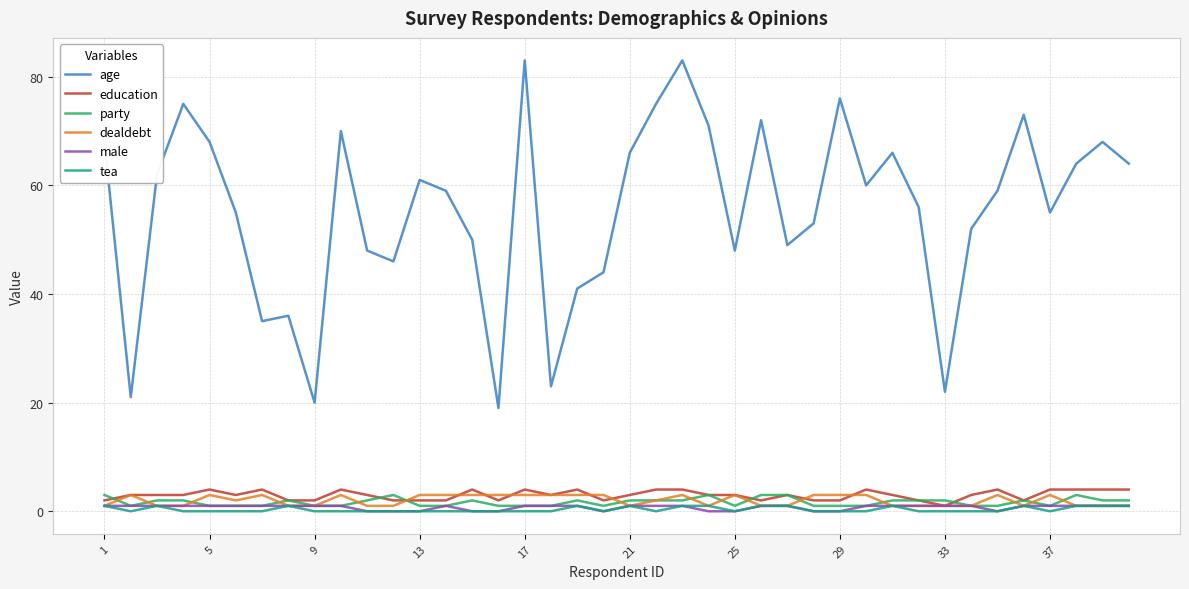

Which series has the largest total across all categories?

age